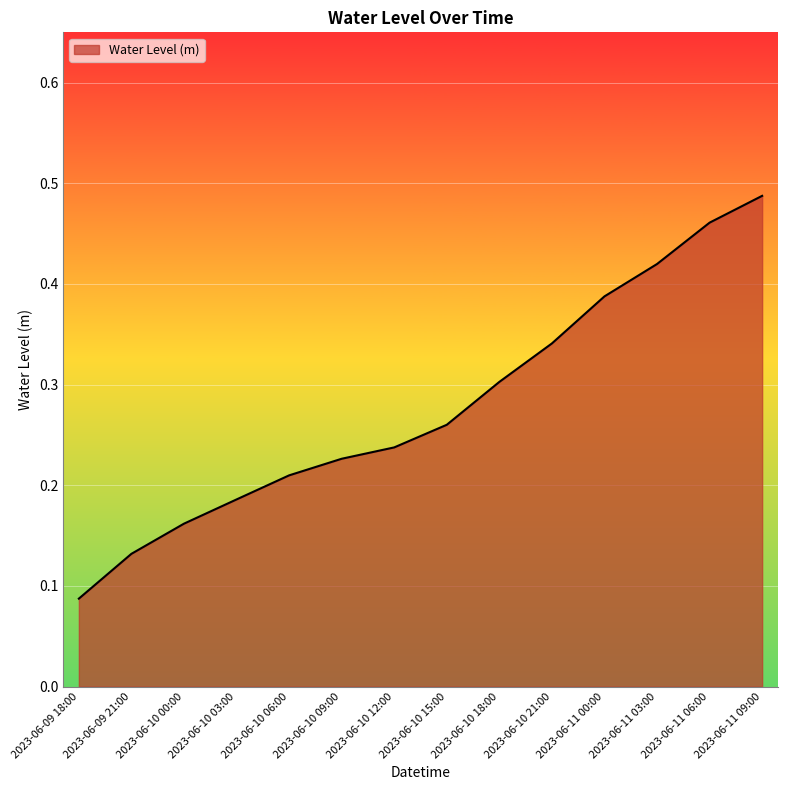

Rank the categories by value from highest to lowest.

2023-06-11 09:00, 2023-06-11 06:00, 2023-06-11 03:00, 2023-06-11 00:00, 2023-06-10 21:00, 2023-06-10 18:00, 2023-06-10 15:00, 2023-06-10 12:00, 2023-06-10 09:00, 2023-06-10 06:00, 2023-06-10 03:00, 2023-06-10 00:00, 2023-06-09 21:00, 2023-06-09 18:00